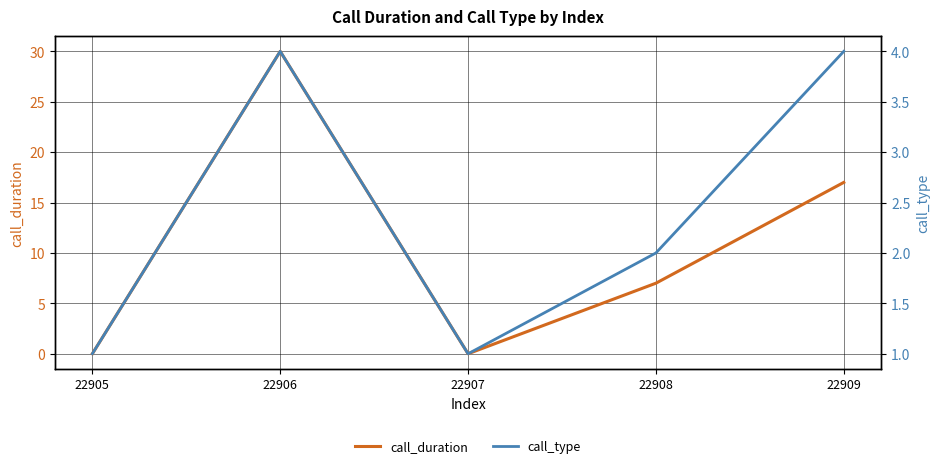

What is the sum of the call_duration values at 22905 and 22909?

17